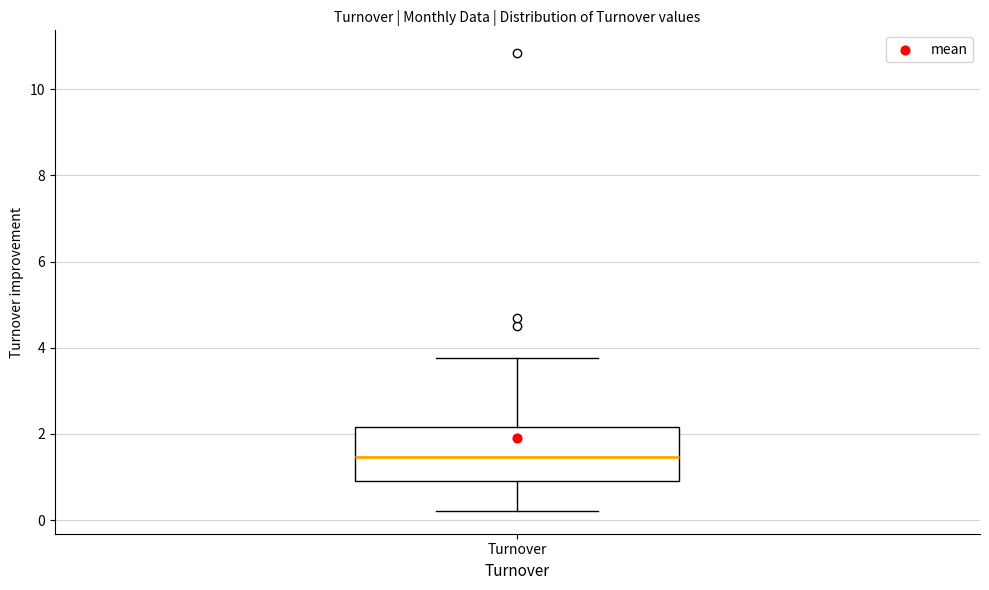

Transcribe this box plot: give where the median line is, the range the box spans, and where the two whiskers end, as read against the y-axis. The values are not printed on the chart, so give them approximately, as read against the axis.

median 1.4, box 1.0 to 2.2, whiskers 0.2 to 3.8